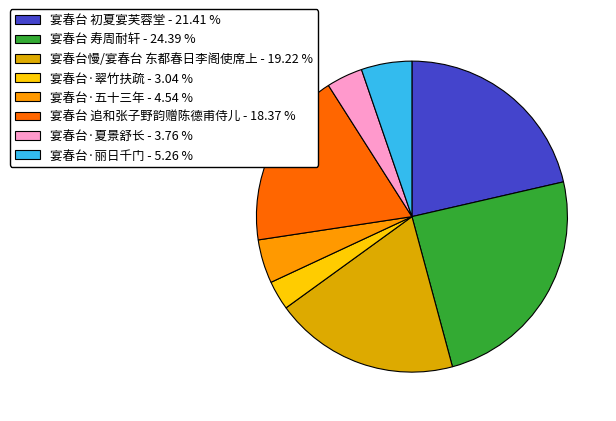

Combined, what portion of the pie is 宴春台 初夏宴芙蓉堂 and 宴春台 寿周耐轩?

45.8%